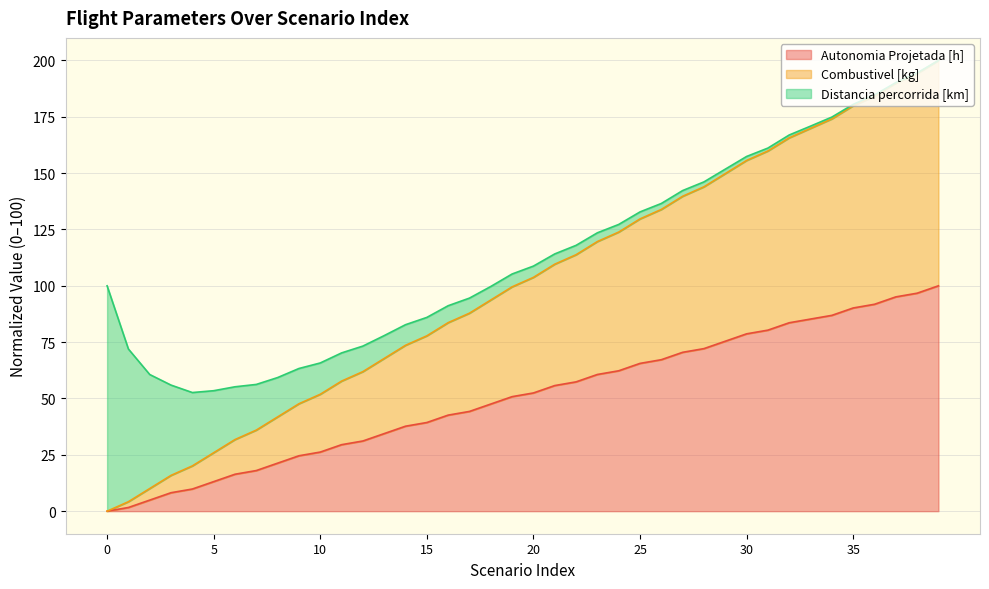

What are all the series names shown in the legend?

Autonomia Projetada [h], Combustivel [kg], Distancia percorrida [km]